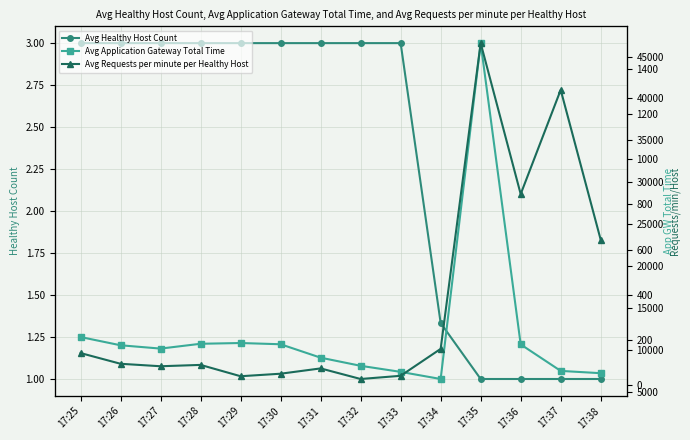

What is the difference between the maximum and minimum values in the Avg Healthy Host Count series?

2.0